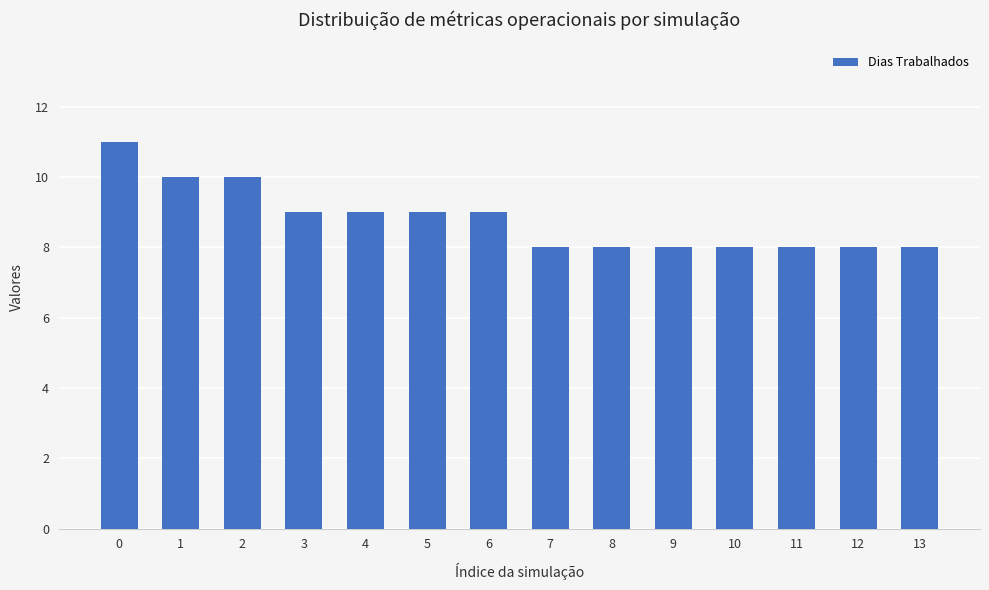

Does the chart contain stacked bars?

No